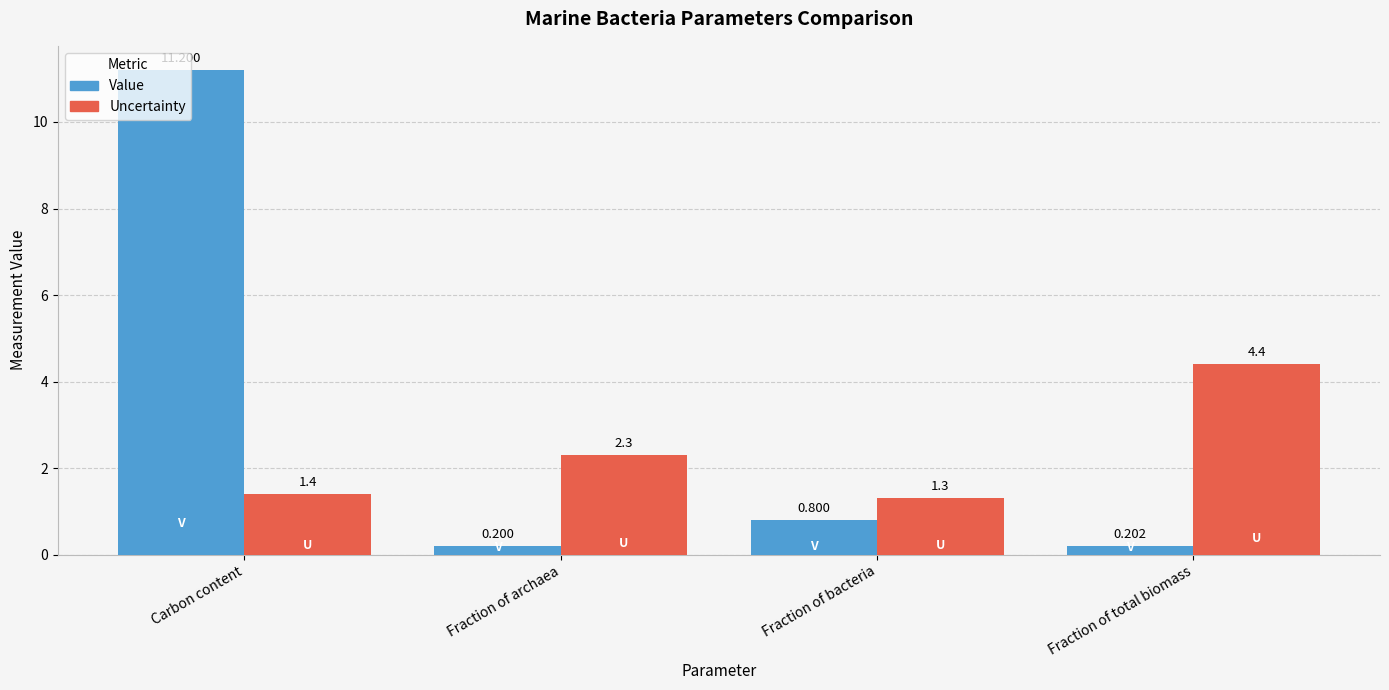

What is the label of the 1st bar from the right?

Fraction of total biomass